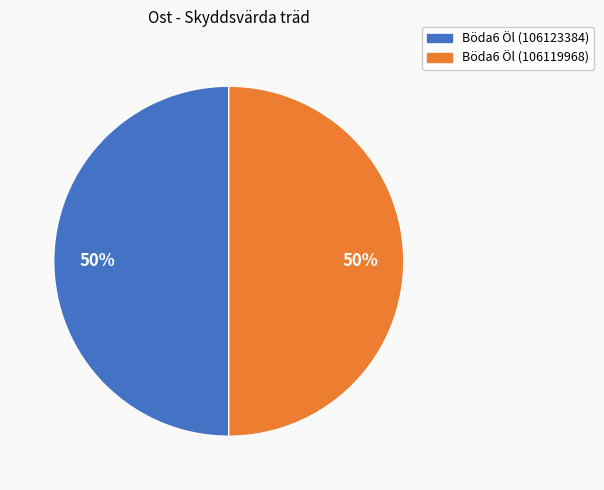

What is the ratio of the value at Böda6 Öl (106119968) to the value at Böda6 Öl (106123384)?

1.0